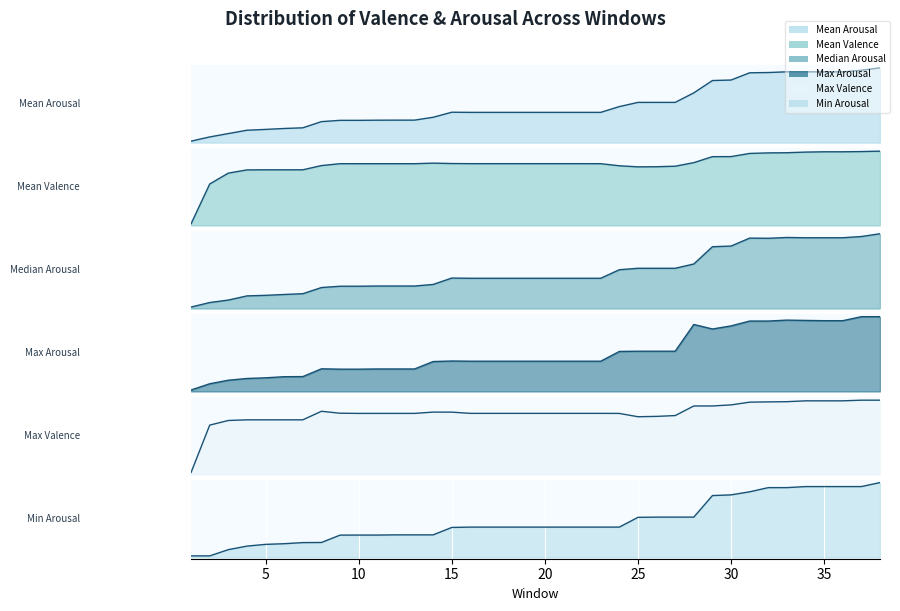

Is it true that Max Valence equals 7.2 at 31?

True